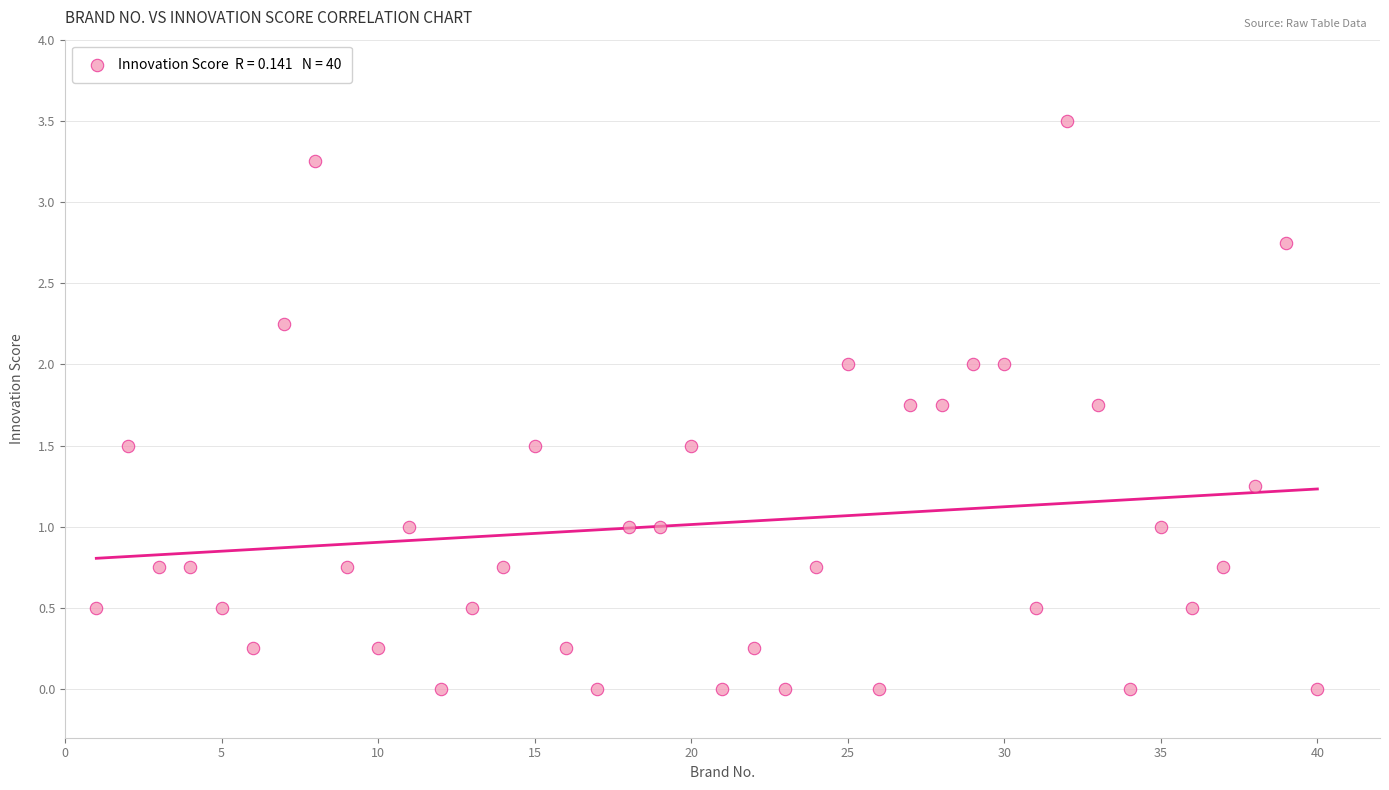

What is the range of X values (max minus min)?

39.0